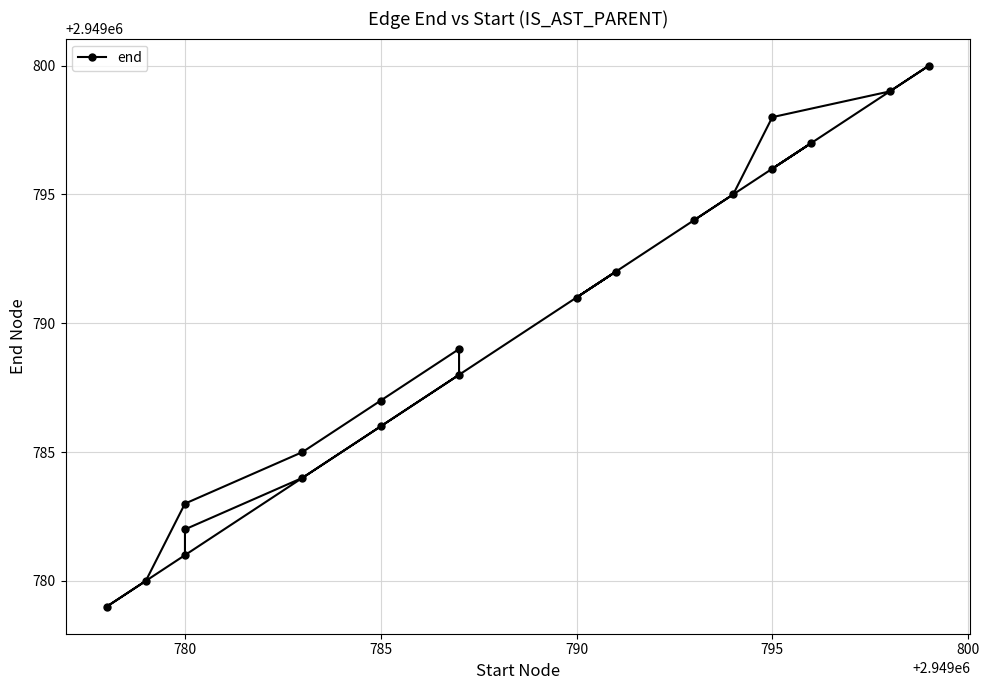

True or false: the data shows 1140644 at 800.

False